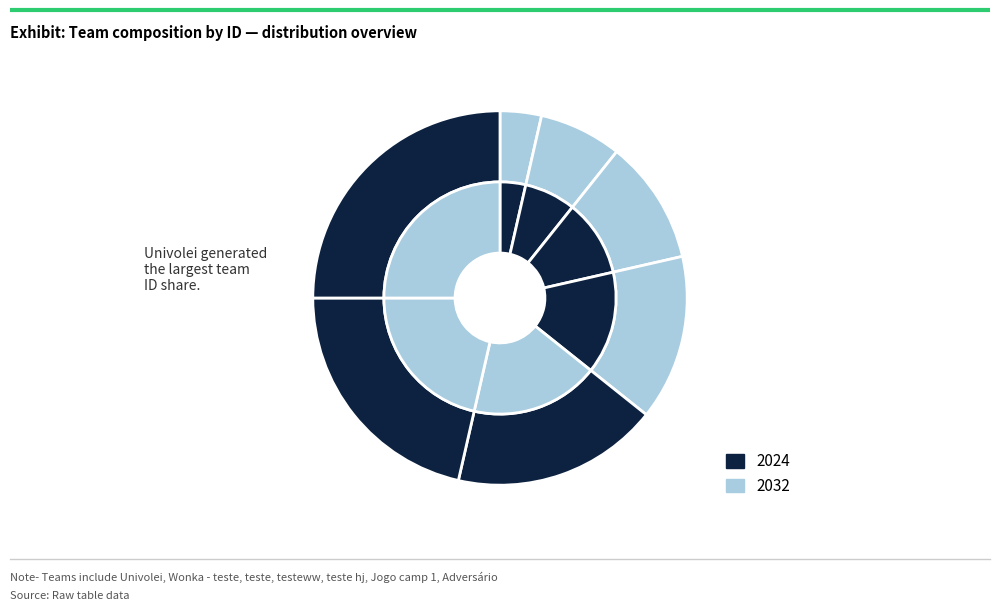

The Jogo camp 1 slice represents 27% of the pie. True or false?

False